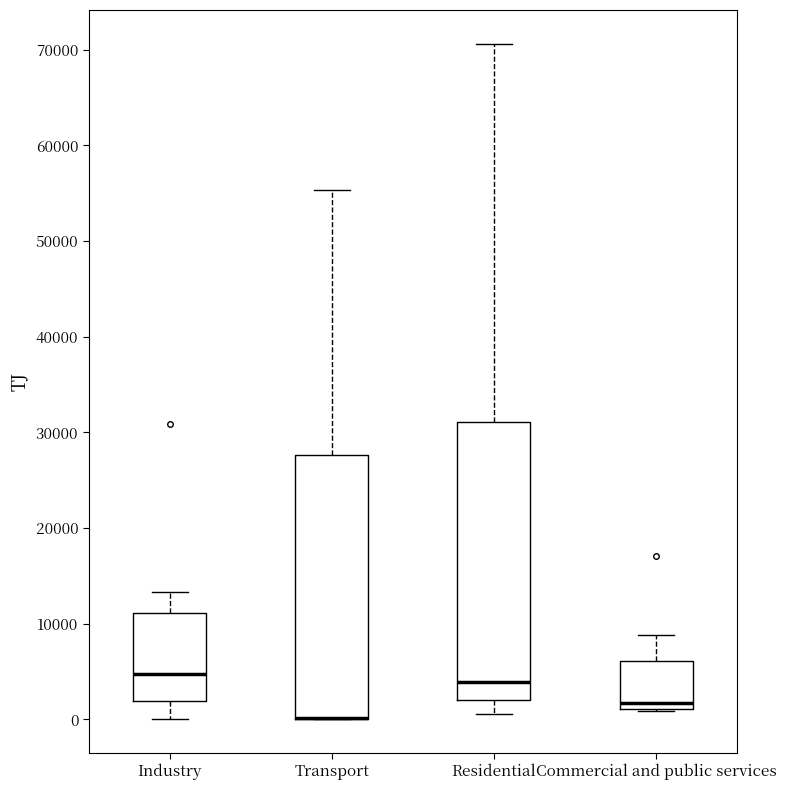

Comparing the boxes themselves (not the whiskers), which one is the tallest?

Residential